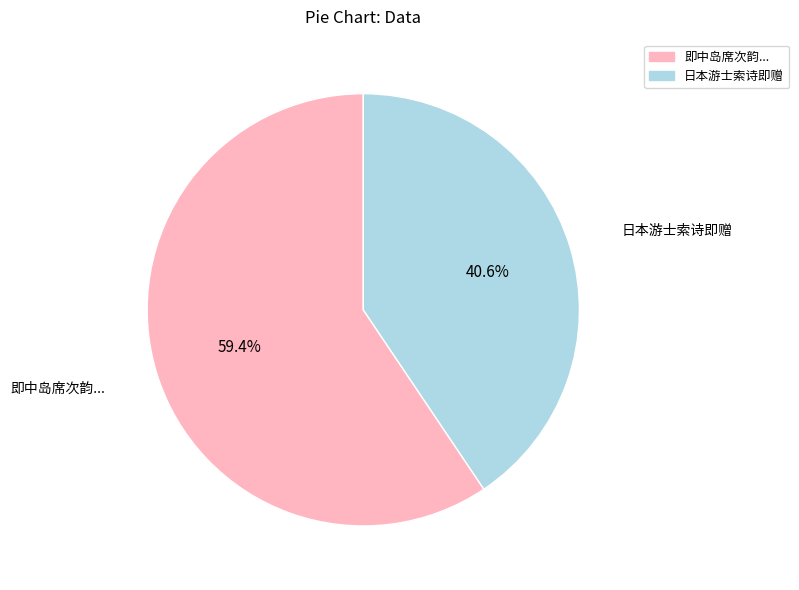

How many slices are in this pie chart?

2